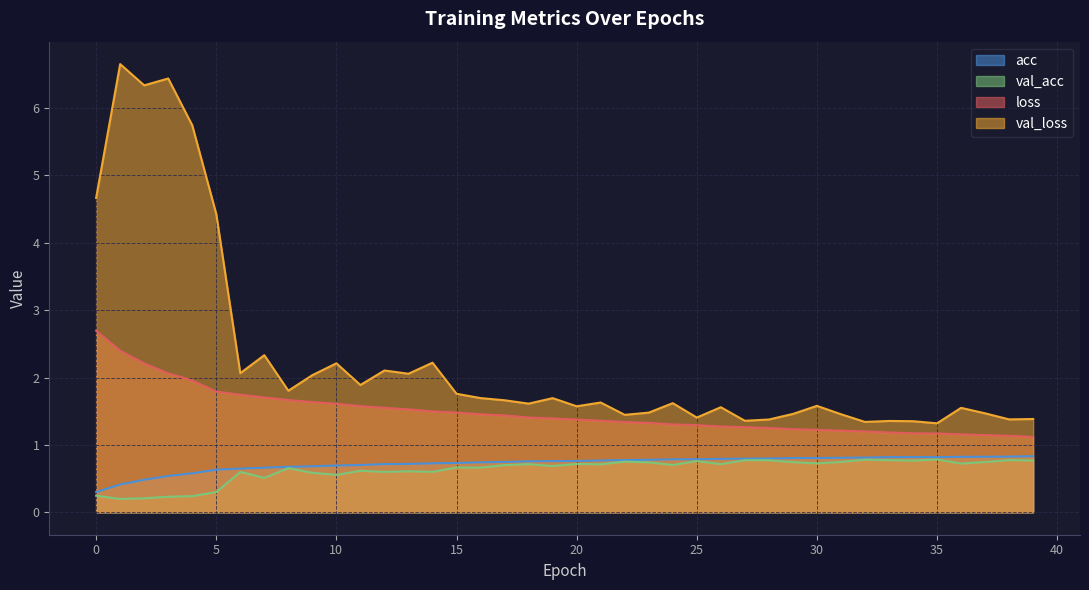

Count the val_acc values in the range 0 to 1.

40